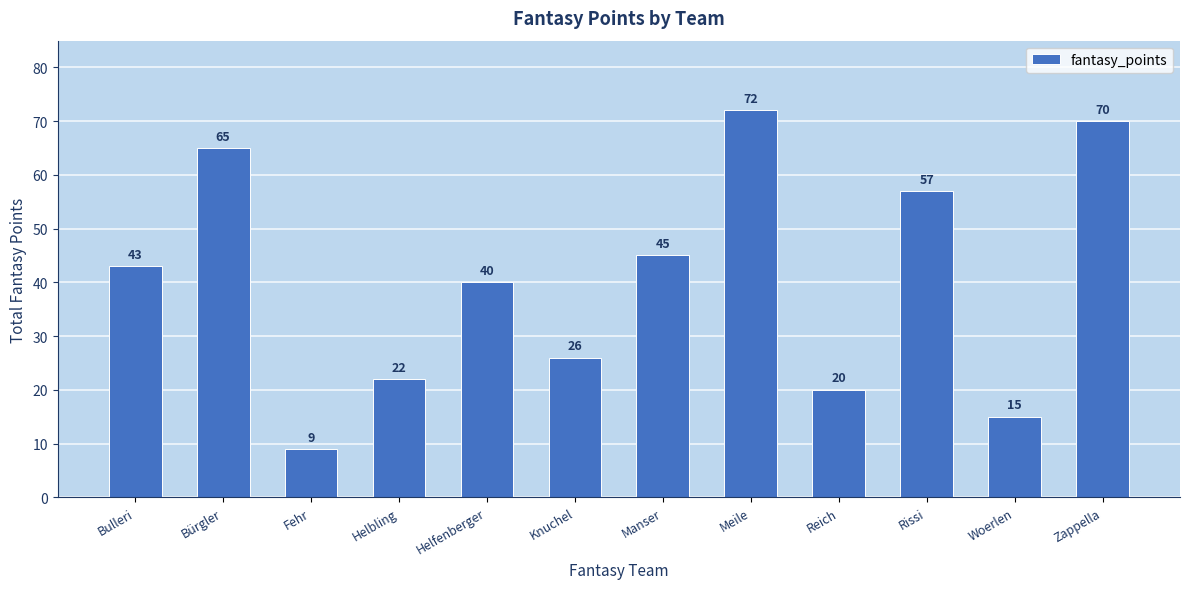

What is the sum of all values?

484